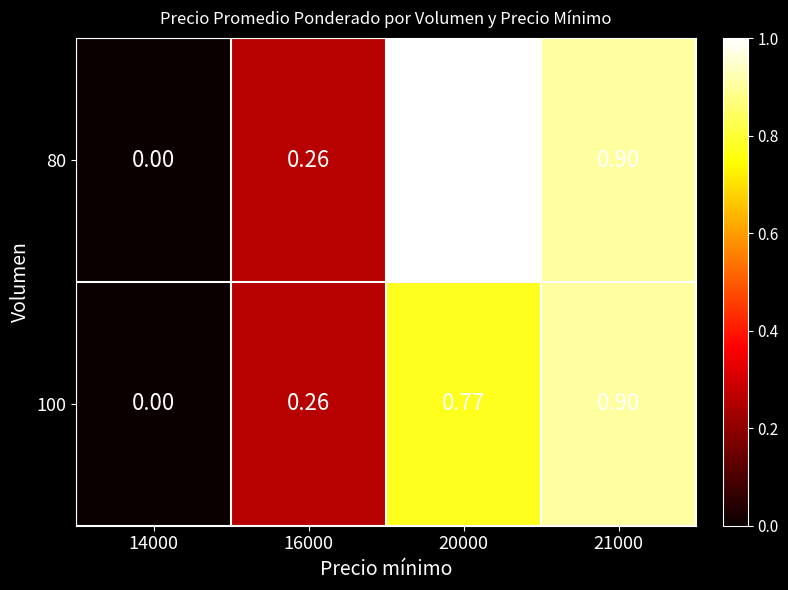

Is the value of 100 at 14000 greater than the value of 80 at 16000?

No